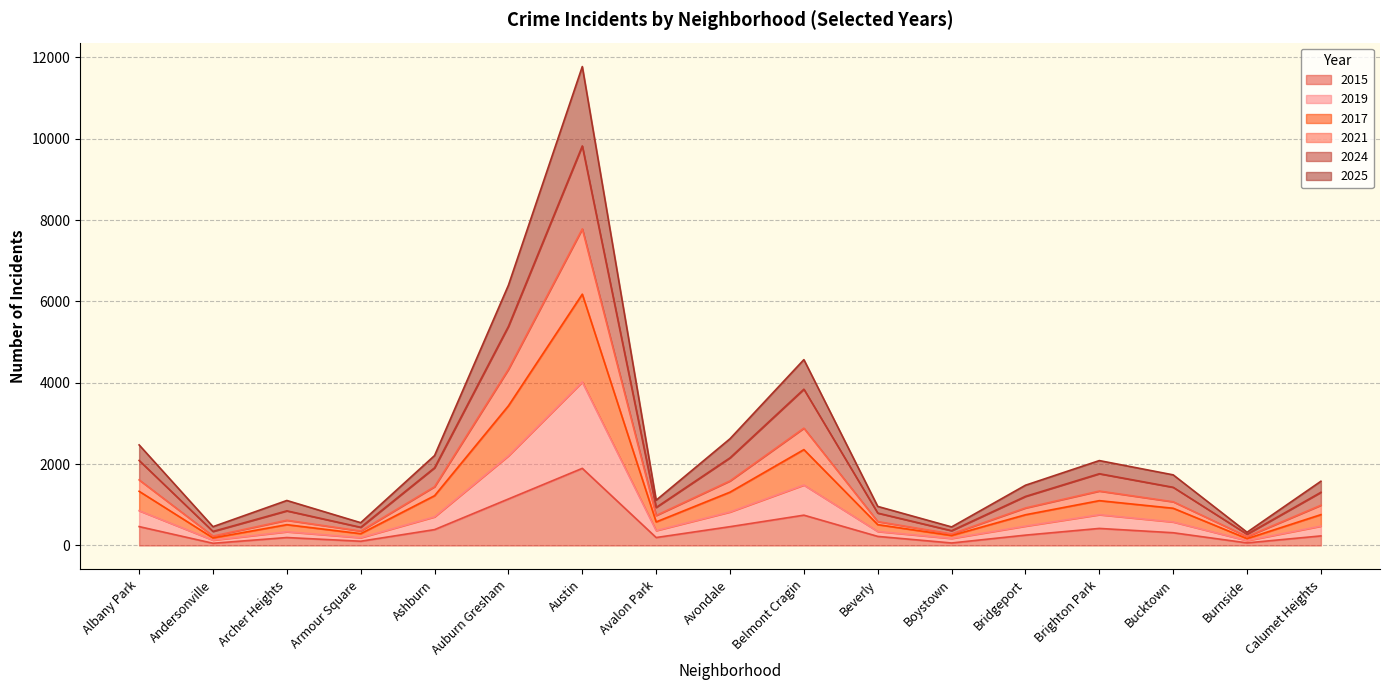

Does the chart display data point markers on the line(s)?

No